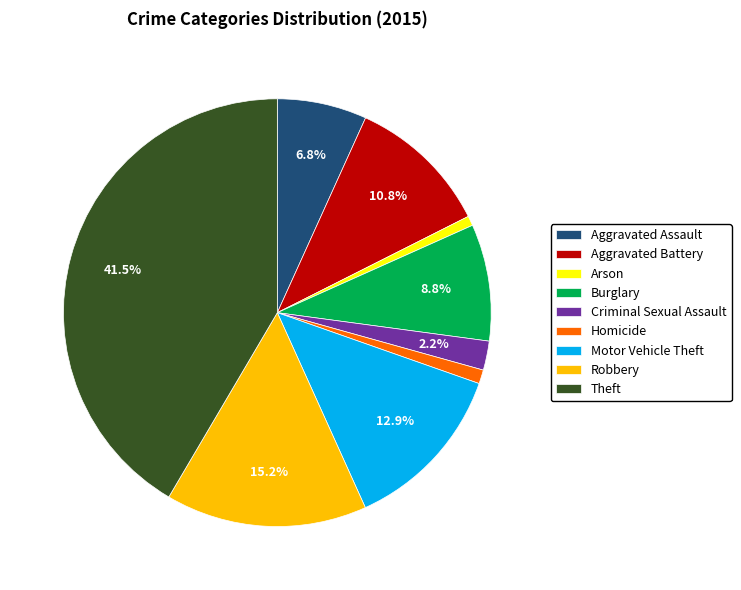

How many slices are in this pie chart?

9